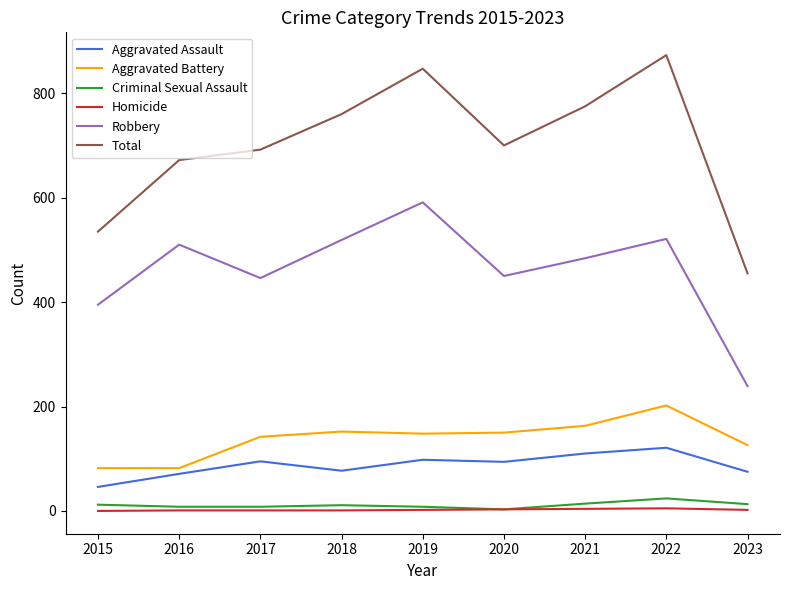

Which series has the largest range (max minus min)?

Total